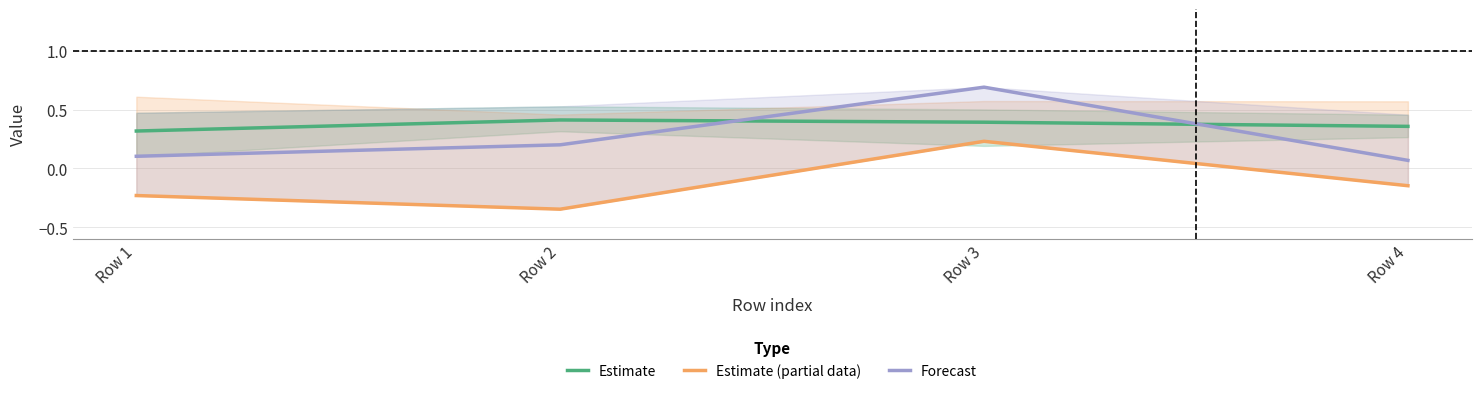

What is the value of the Estimate point at the 1st from the left?

0.3